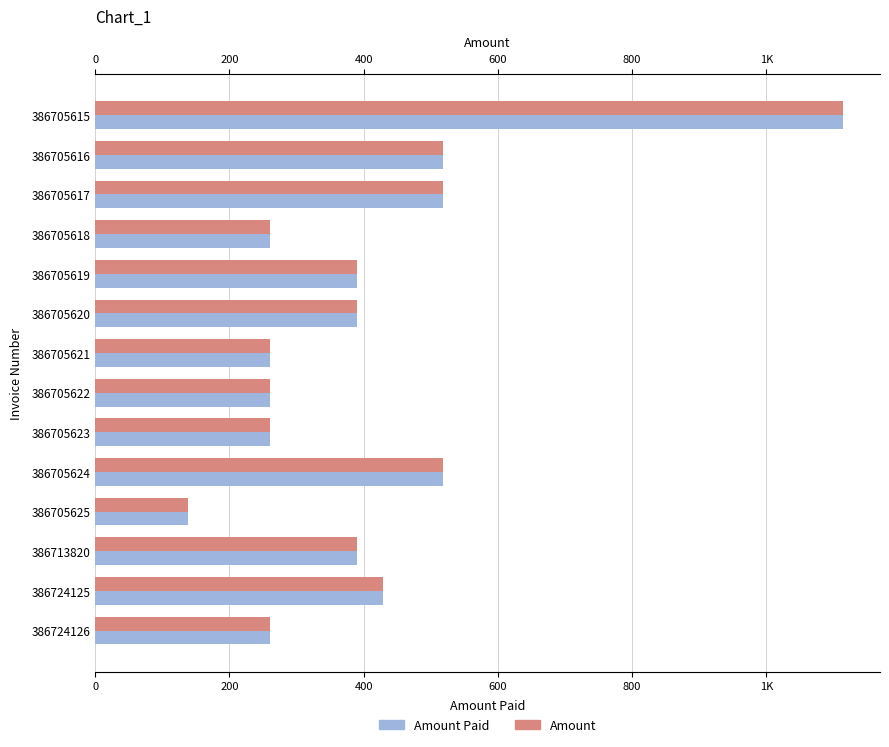

How many bars are there in each group?

2